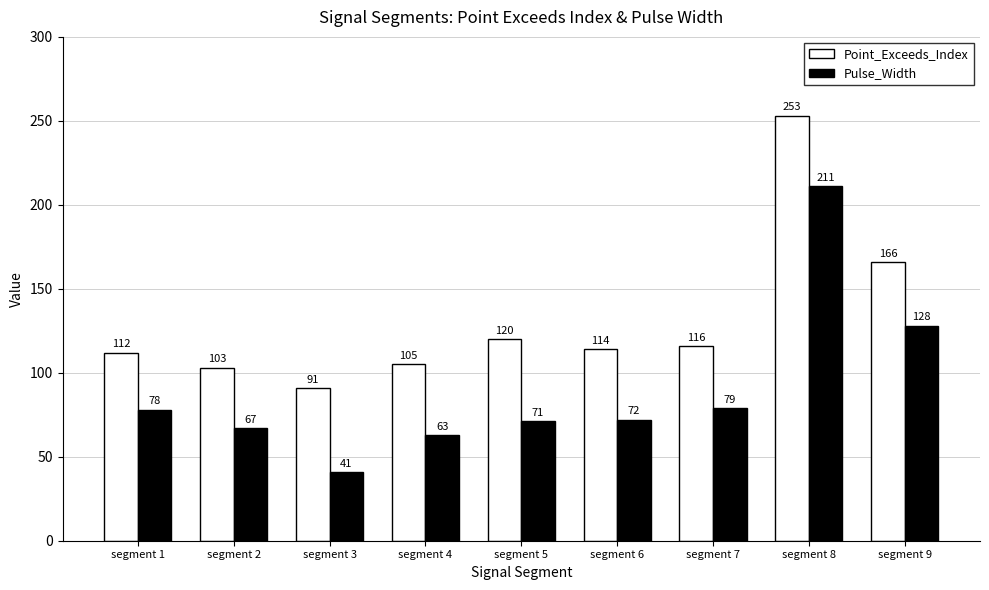

Is it true that Point_Exceeds_Index equals 183 at segment 7?

False